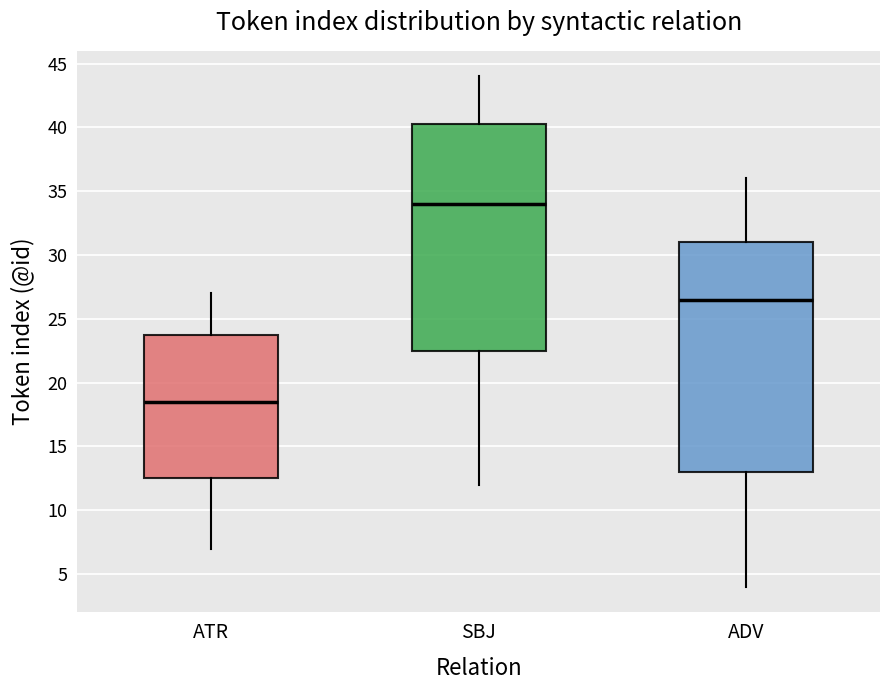

Reading left to right, transcribe this box plot: for each box, give where its median line is, the range the box spans, and where its two whiskers end, as read against the y-axis. The values are not printed on the chart, so give them approximately, as read against the axis.

ATR: median 18.5, box 12.5 to 24.0, whiskers 7.0 to 27.0
SBJ: median 34.0, box 22.5 to 40.5, whiskers 12.0 to 44.0
ADV: median 26.5, box 13.0 to 31.0, whiskers 4.0 to 36.0